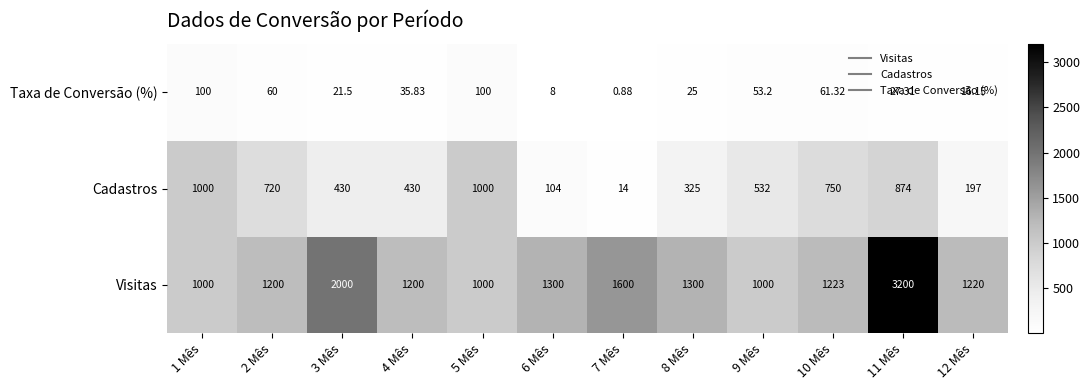

Is the value of Taxa de Conversão (%) at 8 Mês greater than the value of Cadastros at 1 Mês?

No